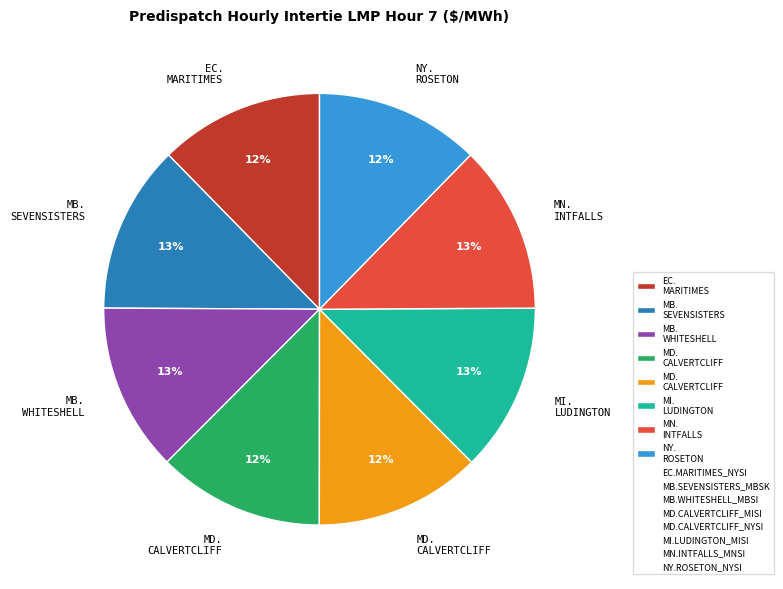

To the nearest percent, what is the average slice percentage?

12%